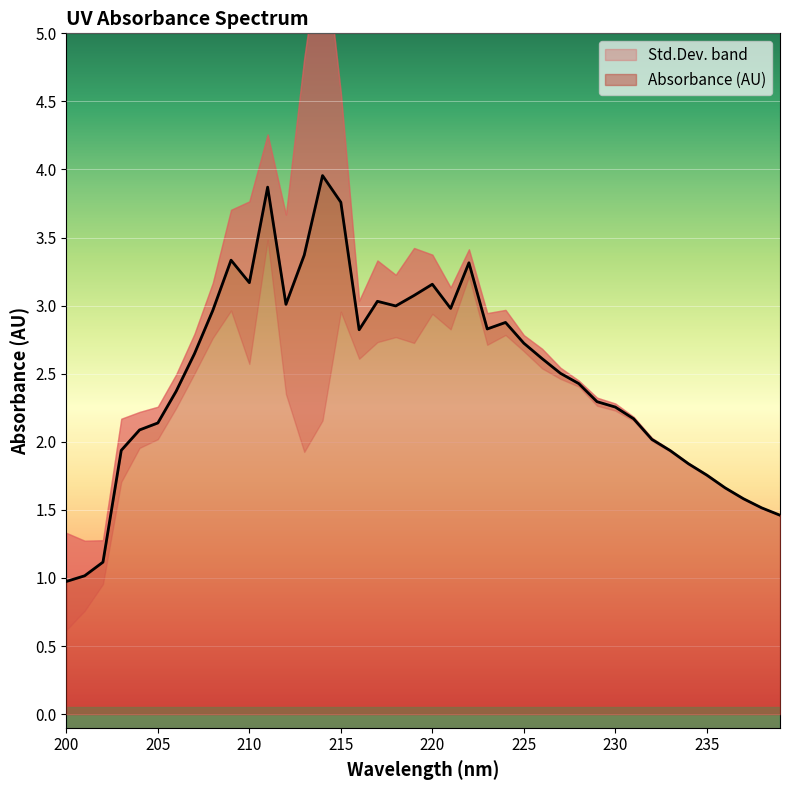

True or false: there are more than 0 points higher than both neighbors.

True